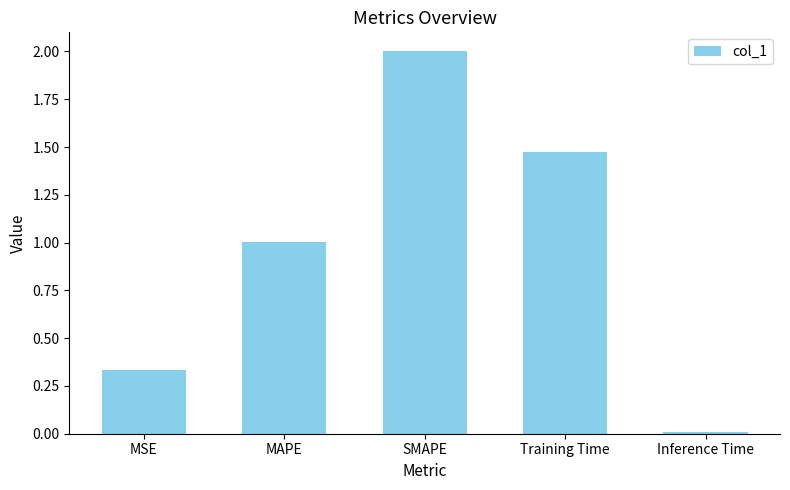

At which category does the chart reach its peak across all series?

SMAPE